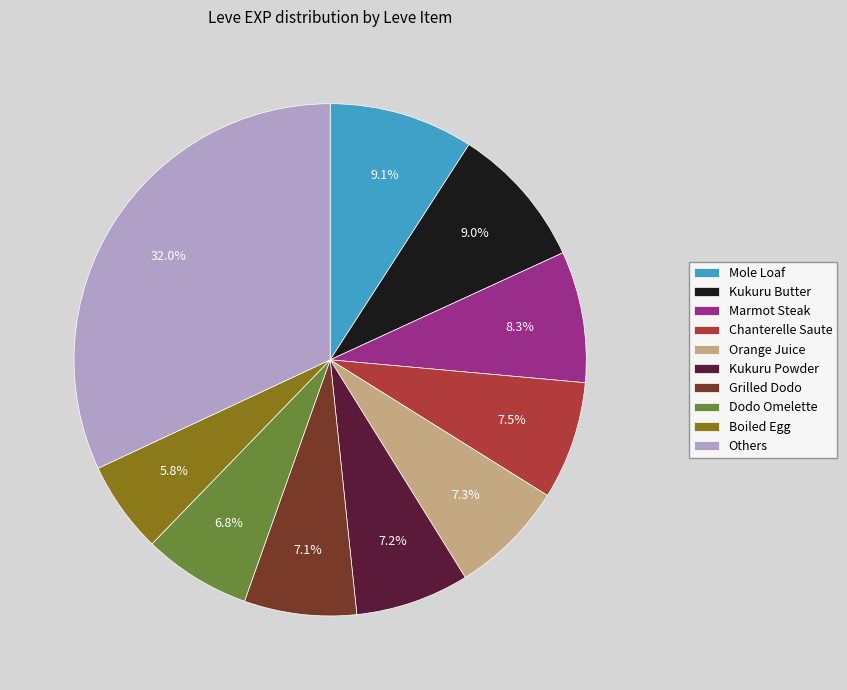

Which slice is the largest?

Others